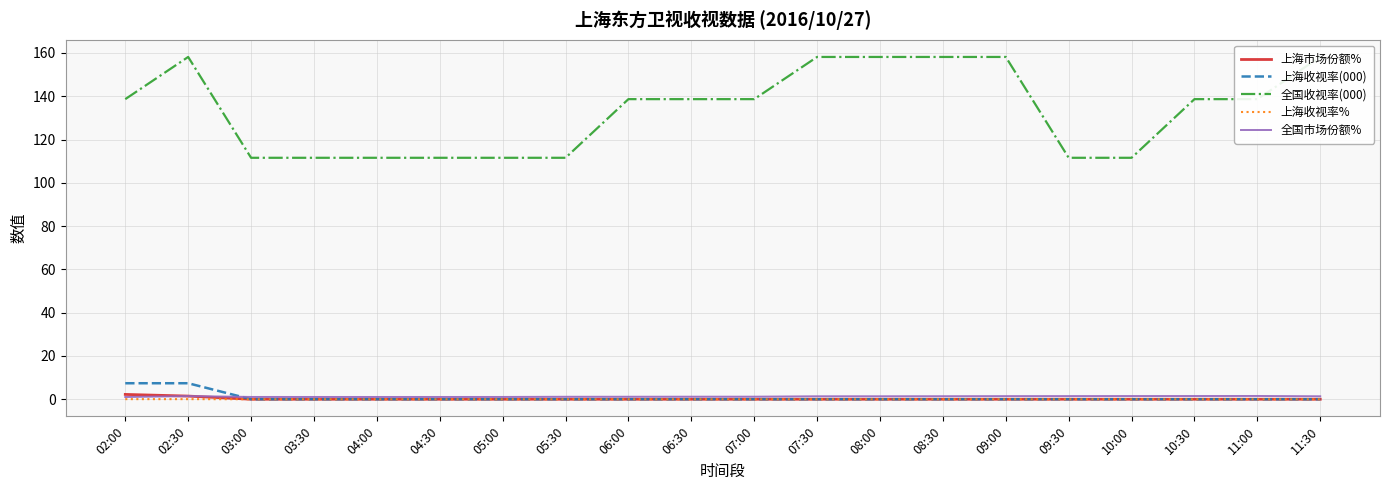

True or false: 上海收视率% has more than 1 points higher than both neighbors.

False